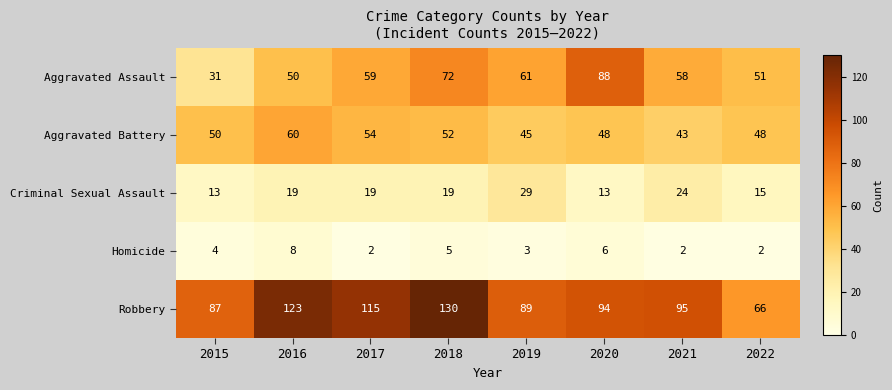

Which label corresponds to the largest value in the chart?

2018